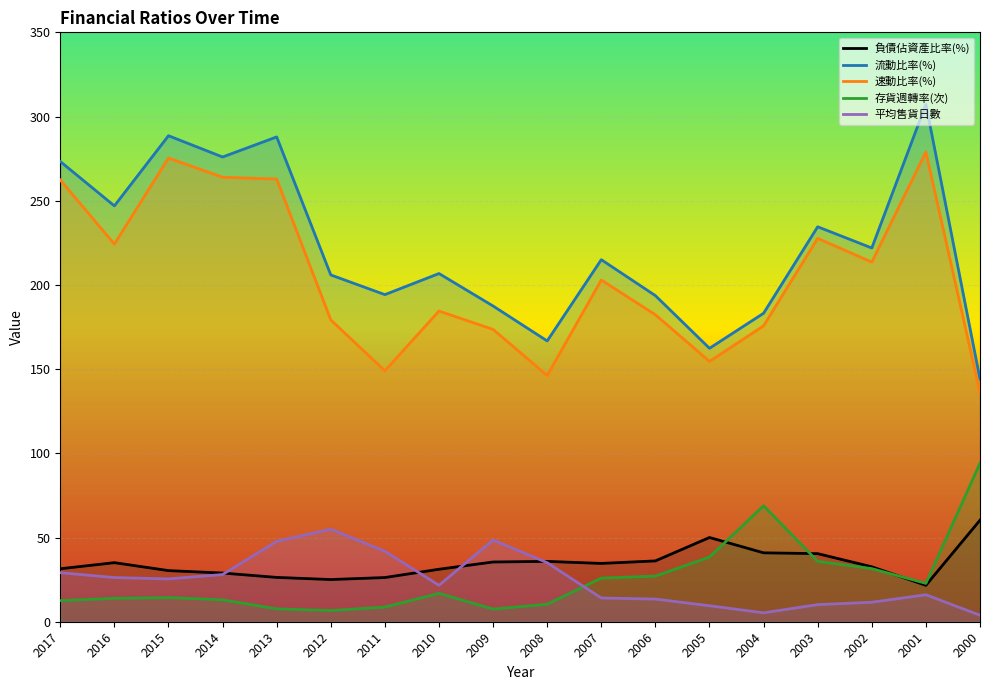

At which category does the chart reach its peak across all series?

2001